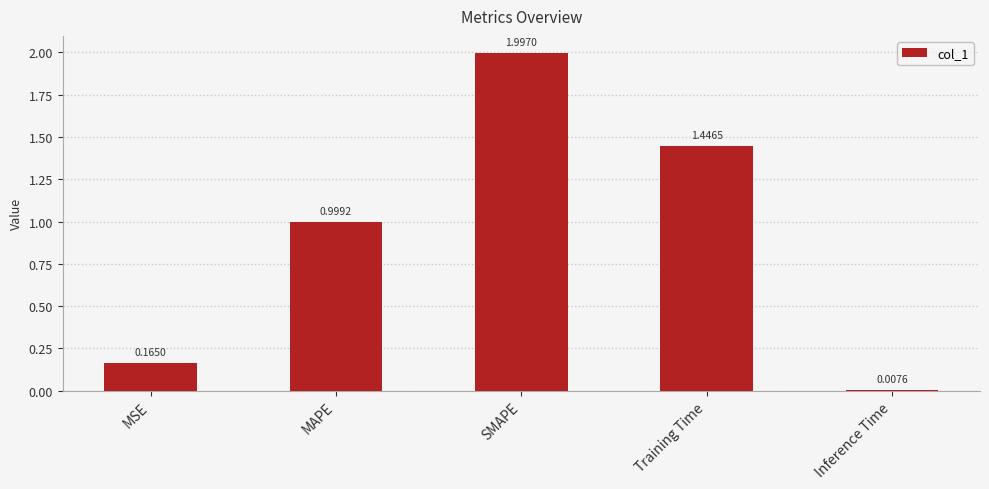

What is the label of the 1st bar from the left?

MSE